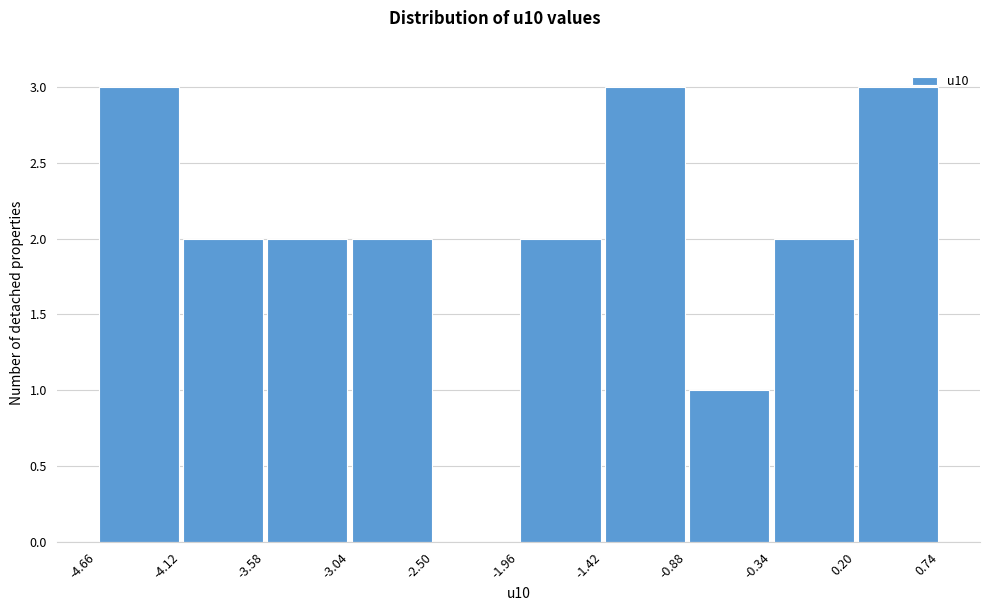

Reading left to right, transcribe this chart: for each bar, give the range it covers on the x-axis and its height. The values are not printed on the chart, so give them approximately, as read against the axis.

-4.66 to -4.12: 3
-4.12 to -3.58: 2
-3.58 to -3.04: 2
-3.04 to -2.50: 2
-2.50 to -1.96: 0
-1.96 to -1.42: 2
-1.42 to -0.88: 3
-0.88 to -0.34: 1
-0.34 to 0.20: 2
0.20 to 0.74: 3